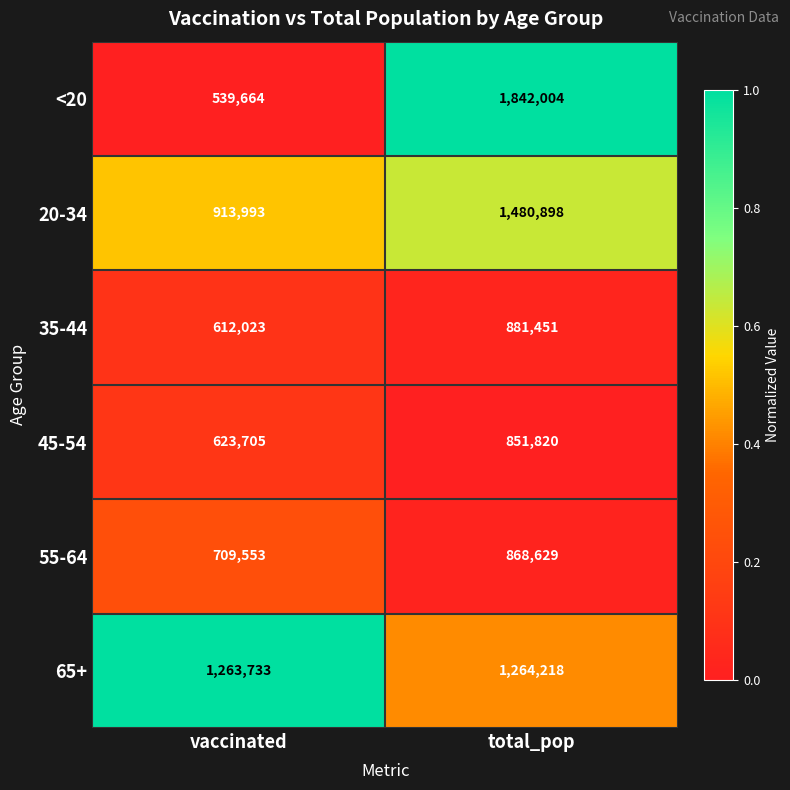

True or false: 65+ has a value of 755593 at vaccinated.

False